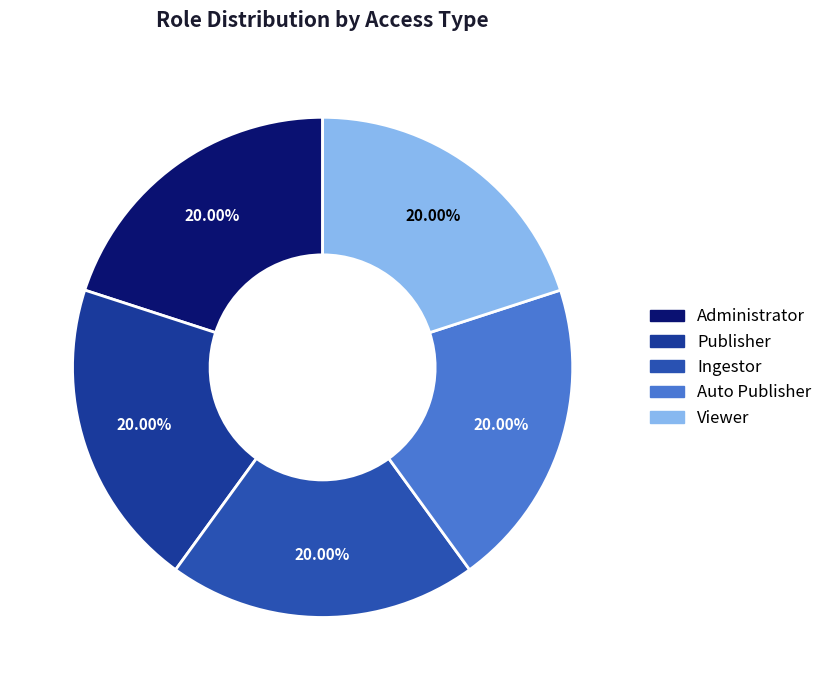

How many segments does this pie chart have?

5